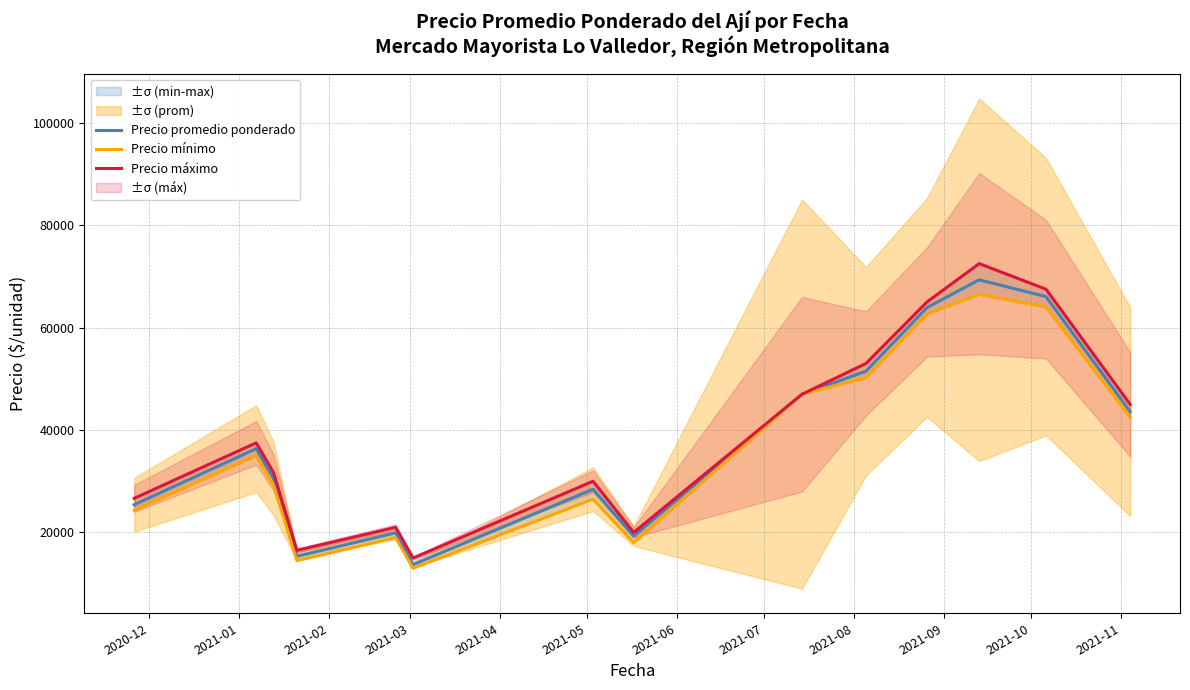

What is the minimum value for Precio mínimo?

13000.0